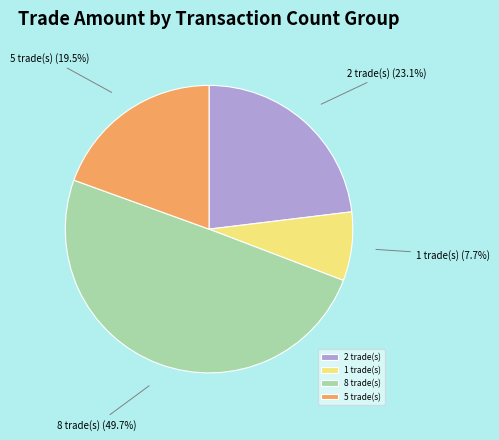

What percentage is NOT represented by 2 trade(s)?

76.9%